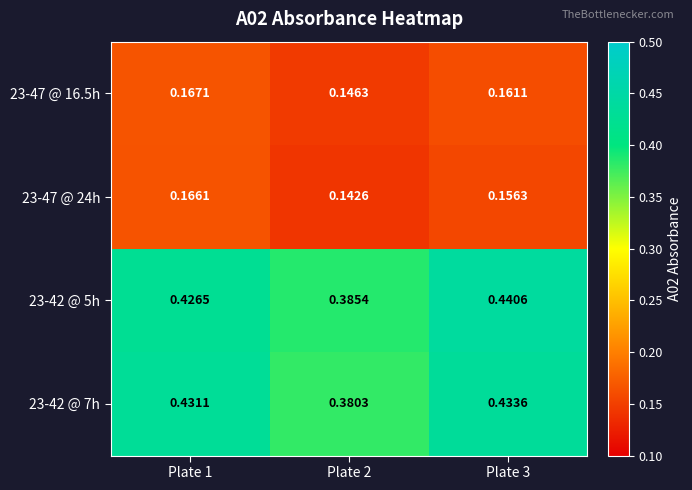

At which category is the sum across all series the highest?

Plate 3